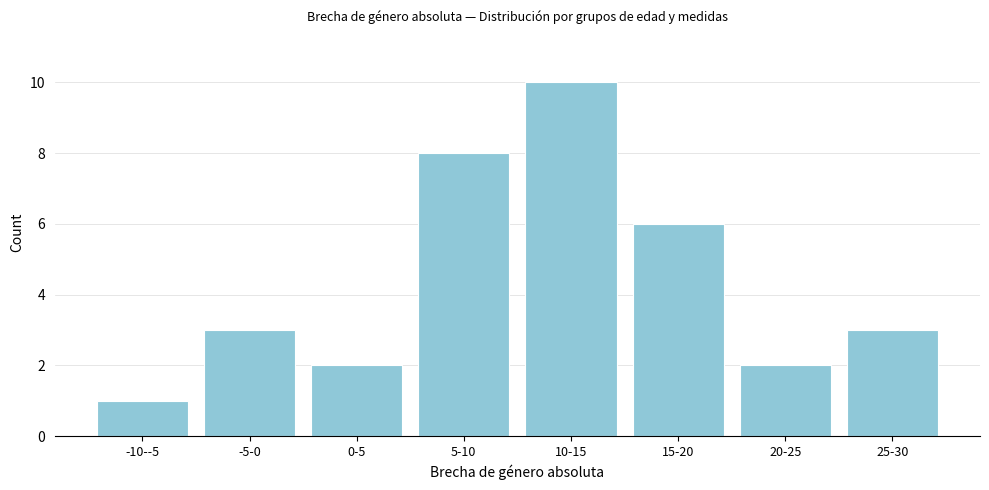

Reading right to left, list all the values displayed in this chart.

25-30=3	20-25=2	15-20=6	10-15=10	5-10=8	0-5=2	-5-0=3	-10--5=1